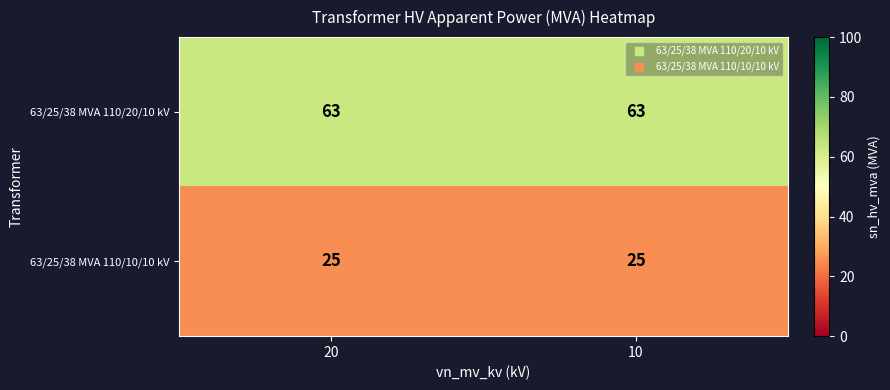

What is the spread (max minus min) of values at 10?

38